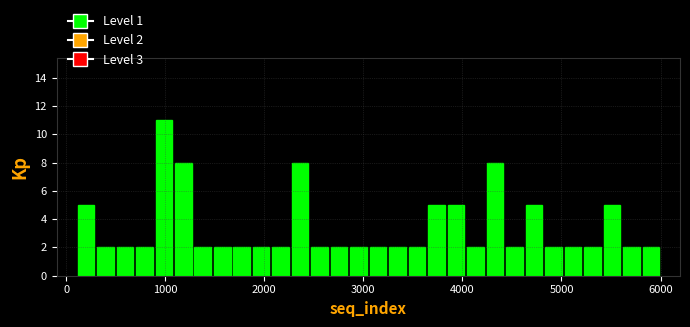

Around what value on the x-axis is the tallest bar? Give the approximate position of its centre, as read against the axis.

1000